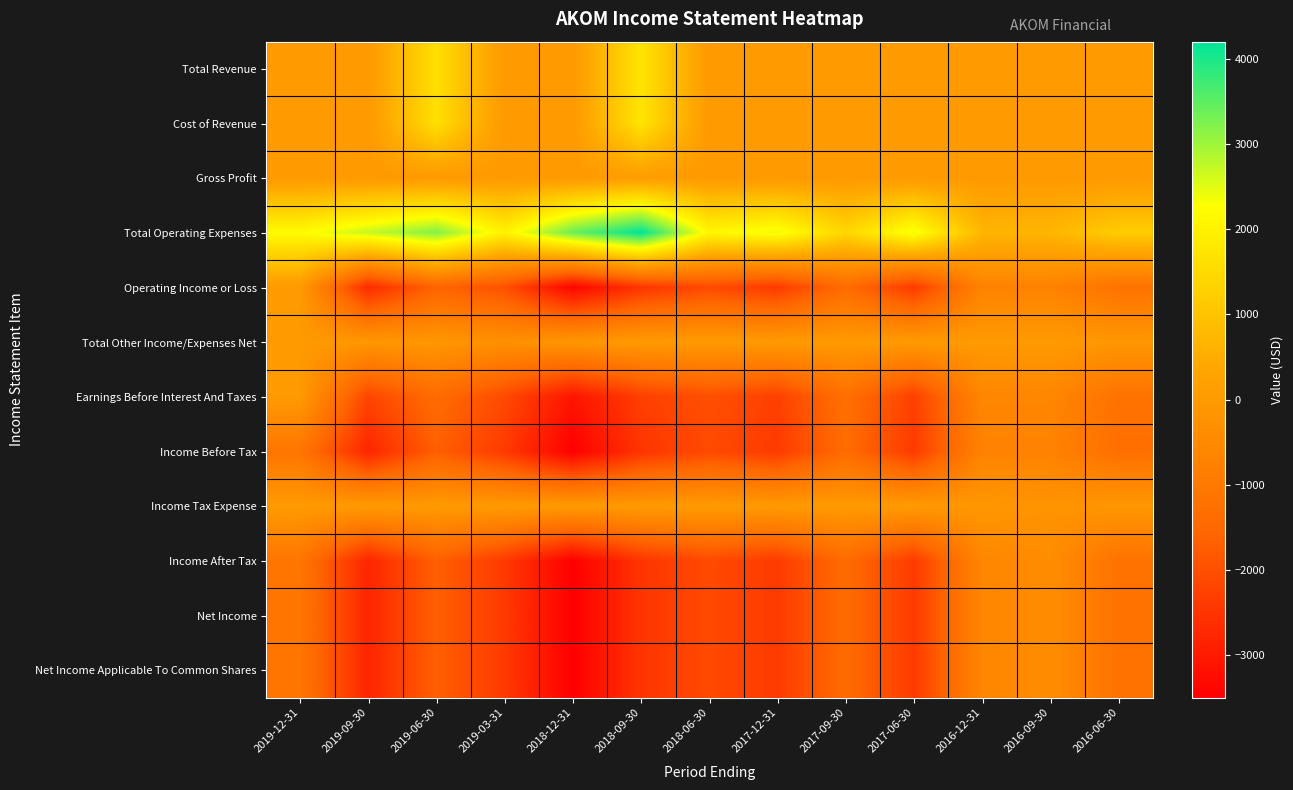

What is the minimum value shown in the chart?

-3500